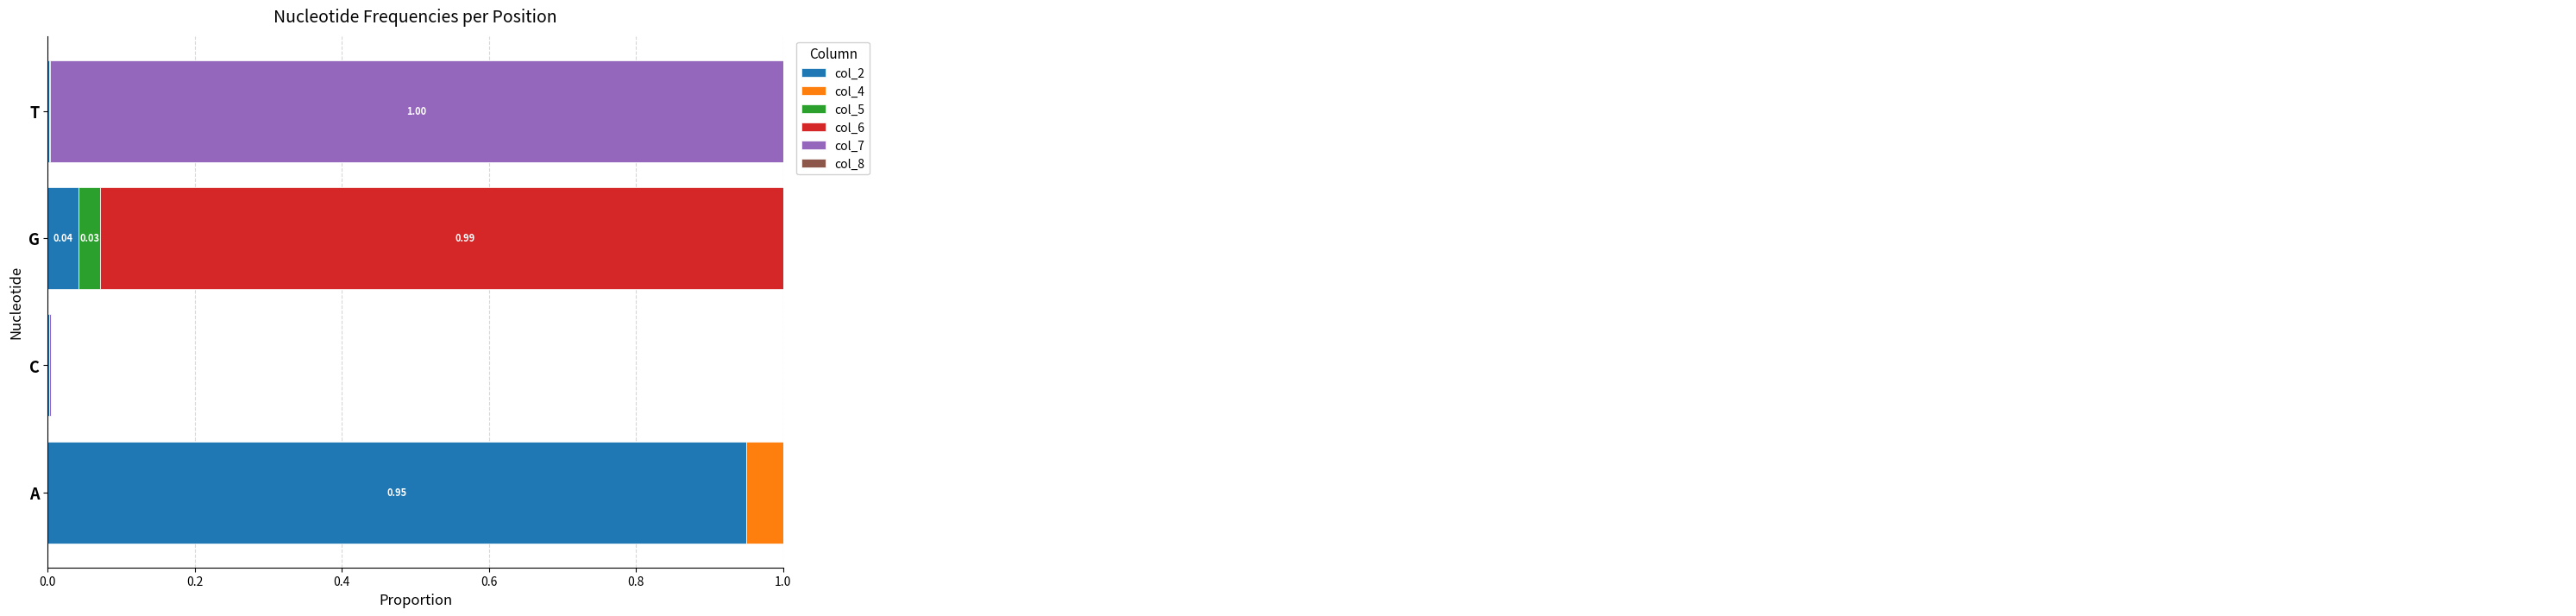

The value of col_8 at G is 0.0. True or false?

False